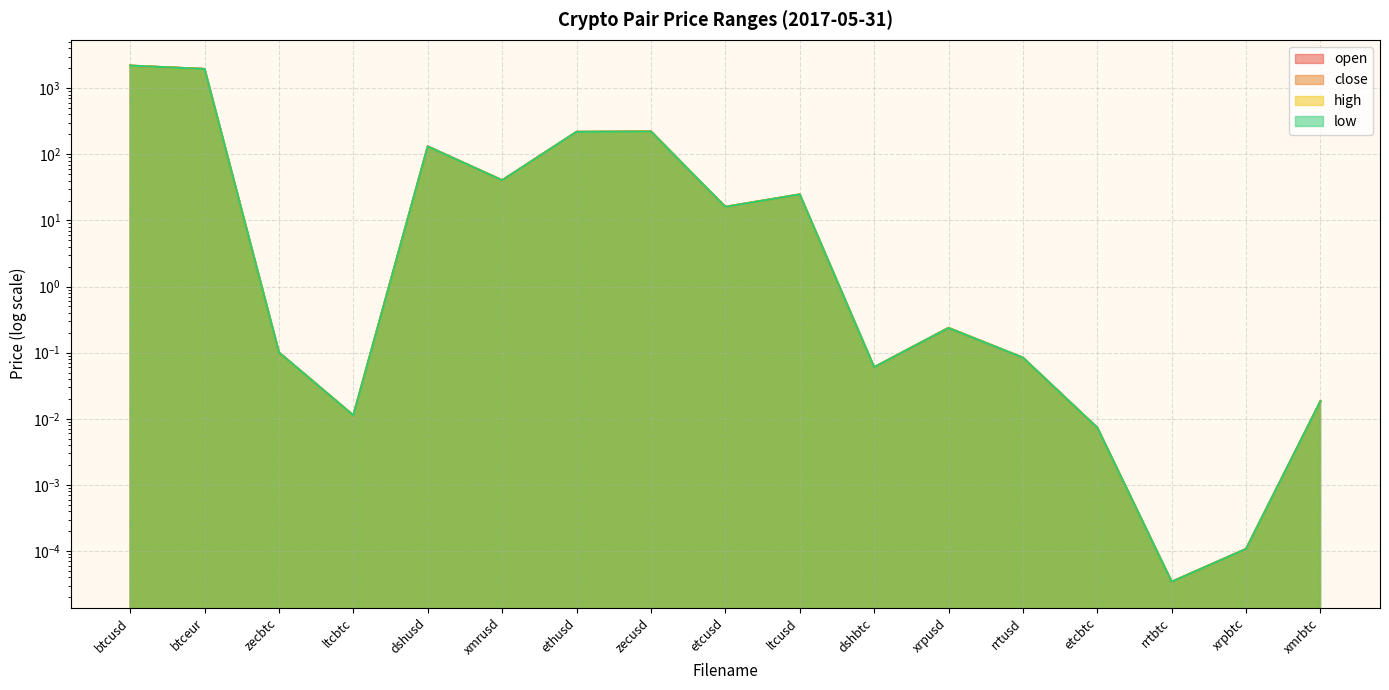

True or false: high and low cross at least once.

False